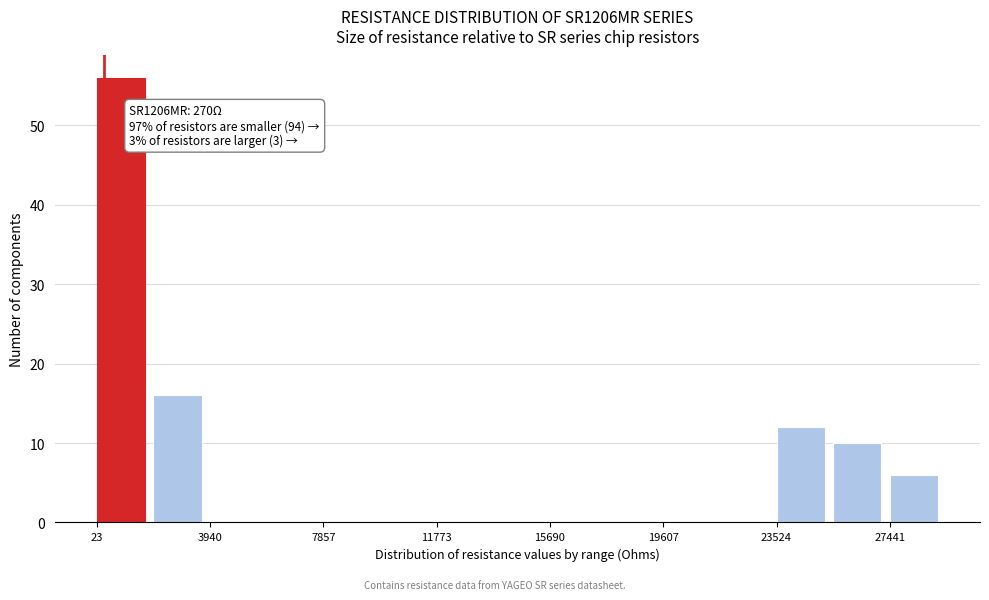

Around what value on the x-axis is the tallest bar? Give the approximate position of its centre, as read against the axis.

1000